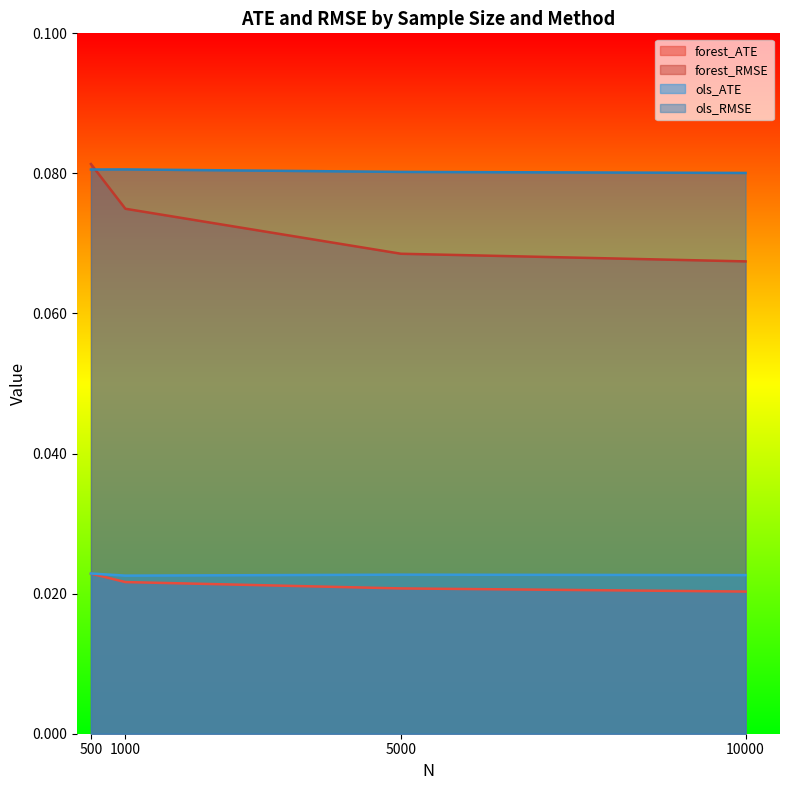

True or false: forest_RMSE and forest_ATE cross at least once.

False